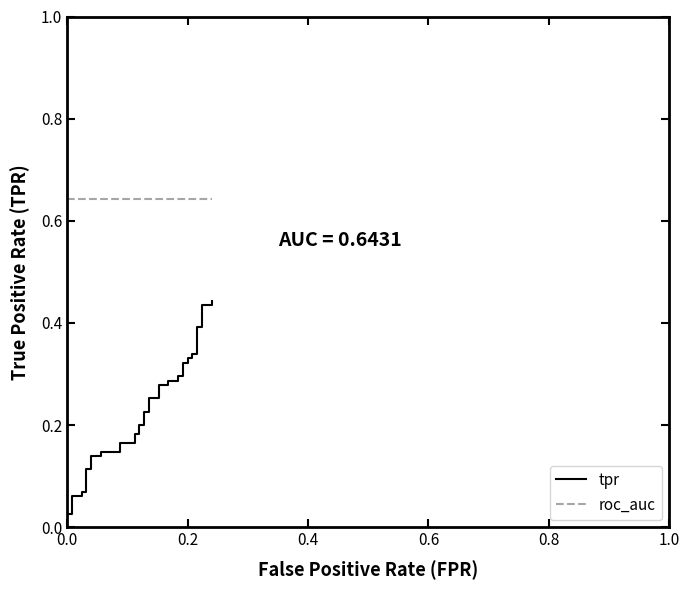

True or false: tpr and roc_auc cross at least once.

False